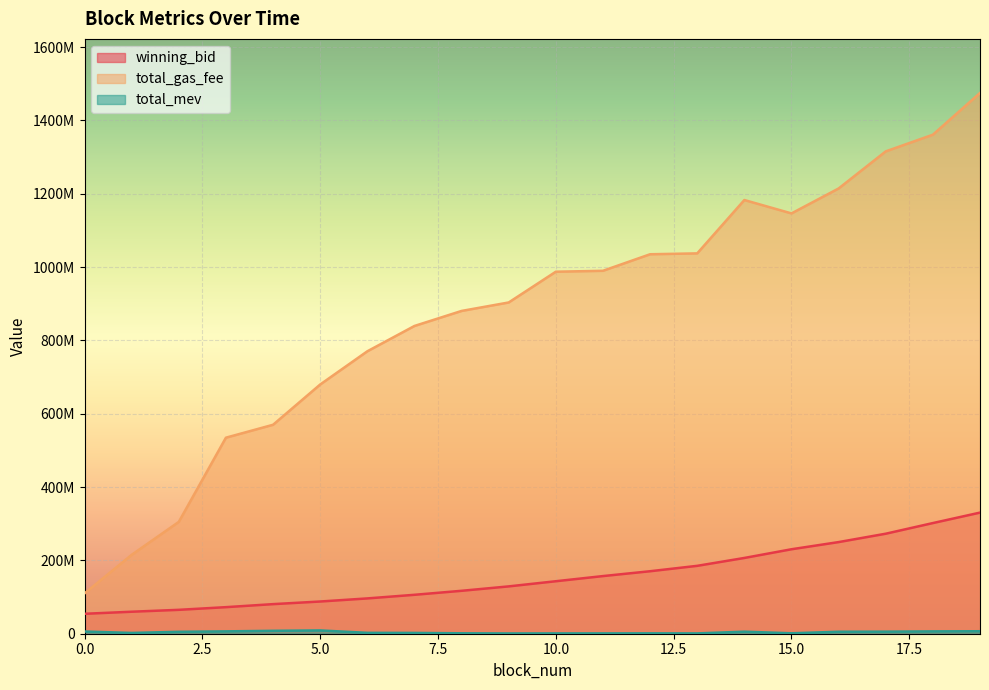

Reading left to right, what are all the values shown in this chart?

winning_bid: 0=54345861.0	1=59995702.8	2=65161366.9	3=72454012.8	4=80697213.4	5=87856502.7	6=96285001.7	7=106162005.6	8=117066387.6	9=129101306.0	10=143157223.4	11=157219070.2	12=170434464.5	13=185168983.1	14=206649388.2	15=230377458.5	16=249930983.4	17=272767156.8	18=301811660.7	19=330339059.6
total_gas_fee: 0=109929000.0	1=215190001.0	2=305040001.0	3=534700001.0	4=569890003.0	5=679730003.0	6=770300001.0	7=839400000.0	8=880400000.0	9=903500000.0	10=987400000.0	11=989900000.0	12=1035000000.0	13=1037400000.0	14=1182900000.0	15=1146400000.0	16=1214400000.0	17=1315600000.0	18=1361100000.0	19=1474900000.0
total_mev: 0=6018600.0	1=2130680.0	2=5244920.0	3=6435240.0	4=7934740.0	5=8983040.0	6=2427040.0	7=2201240.0	8=1166880.0	9=742480.0	10=860700.0	11=893100.0	12=1040300.0	13=879300.0	14=5574000.0	15=1212600.0	16=5386900.0	17=5621560.0	18=6390560.0	19=6787760.0